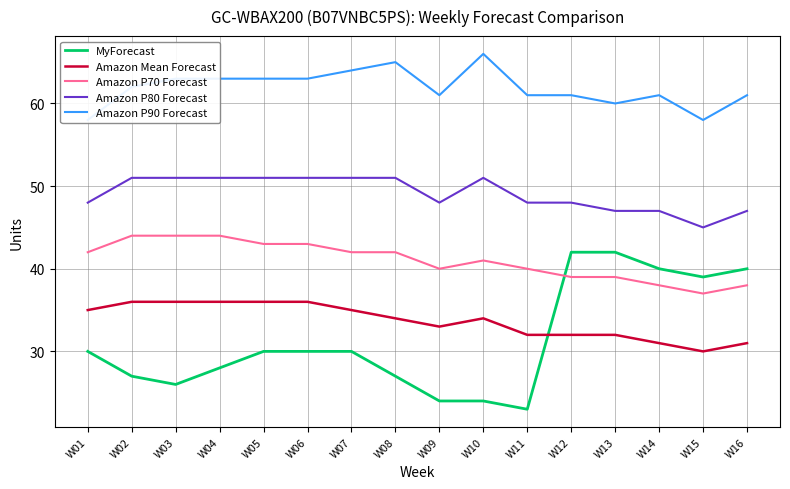

What are all the series names shown in the legend?

MyForecast, Amazon Mean Forecast, Amazon P70 Forecast, Amazon P80 Forecast, Amazon P90 Forecast